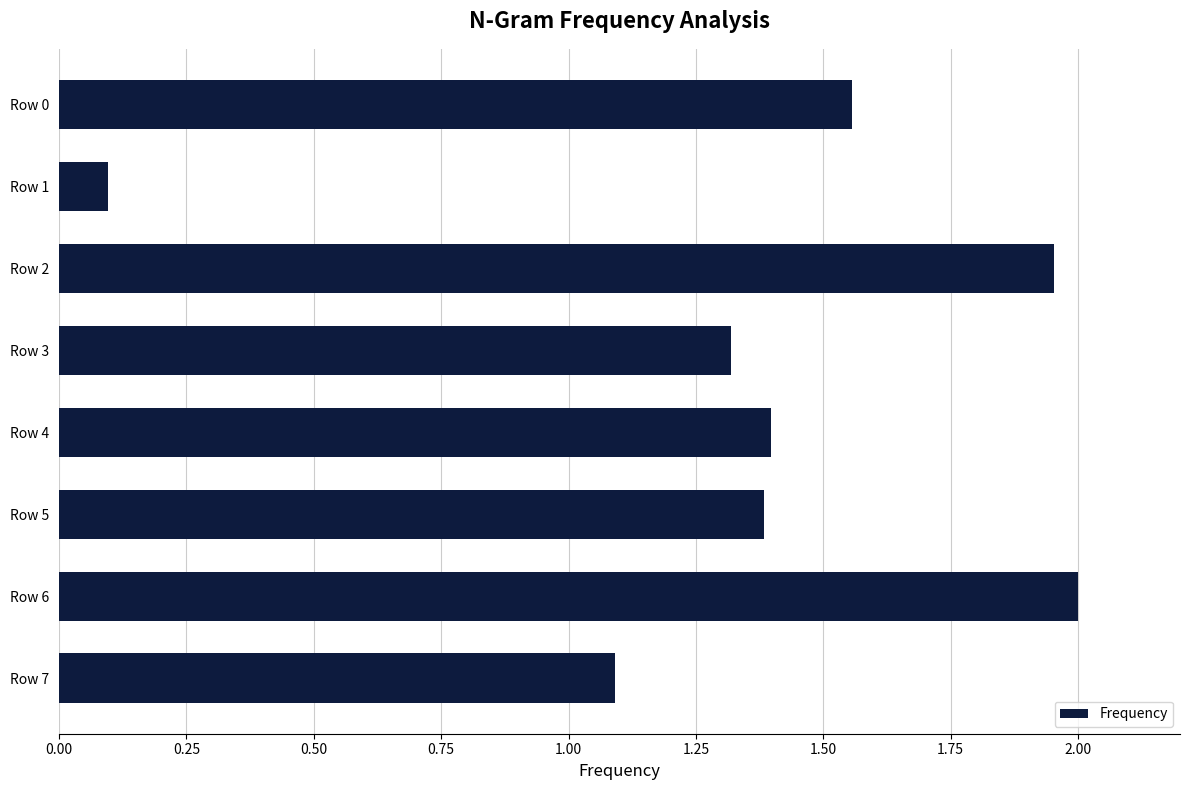

Where is the data nearest to the value 1?

Row 7